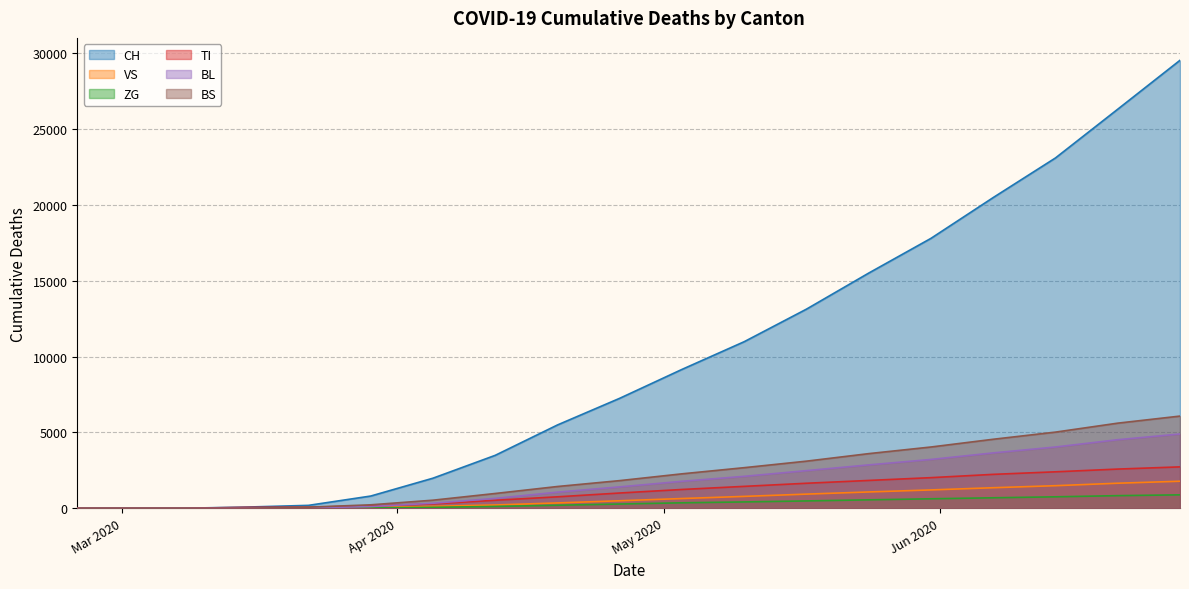

What is the approximate value of BS at 2020-03-29, to the nearest 50?

250